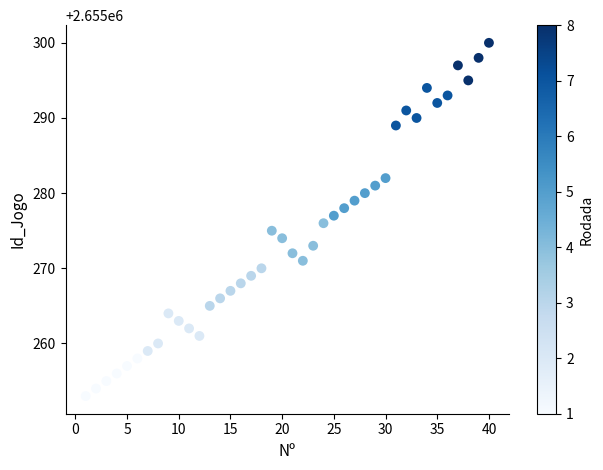

What is the range of X values (max minus min)?

39